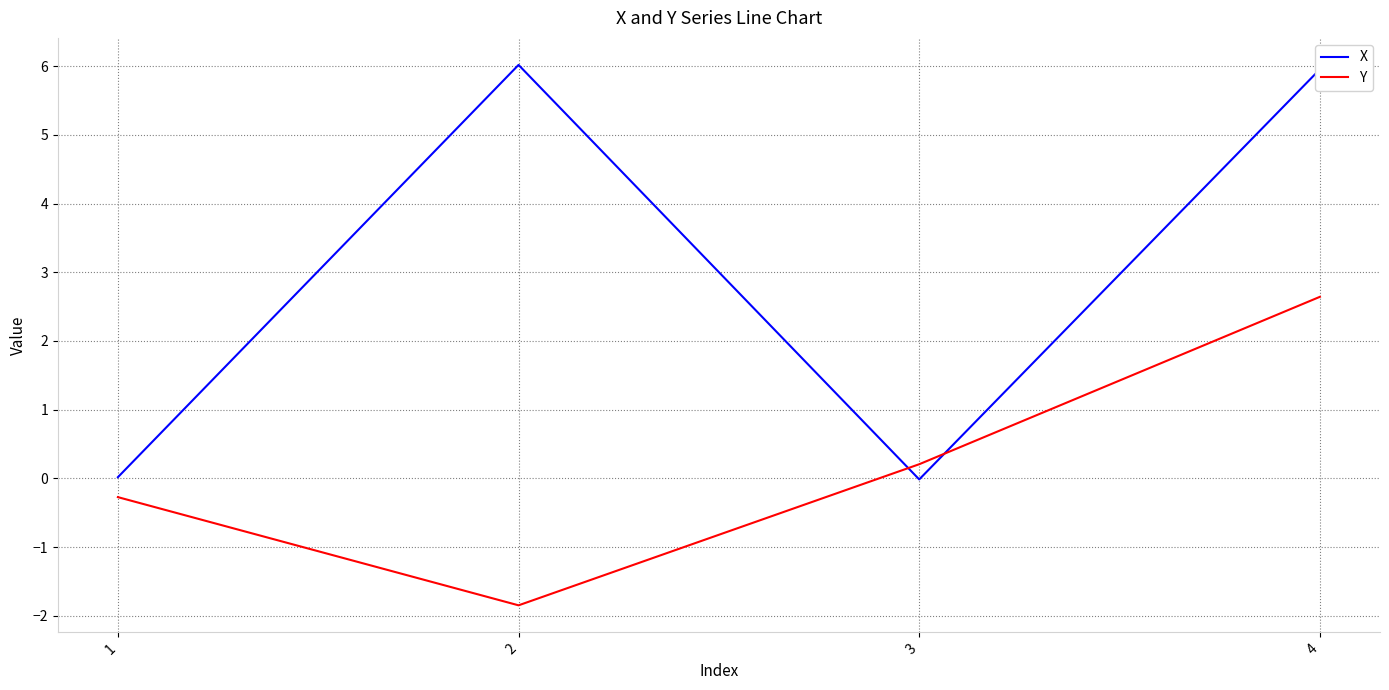

Which series has the largest total across all categories?

X